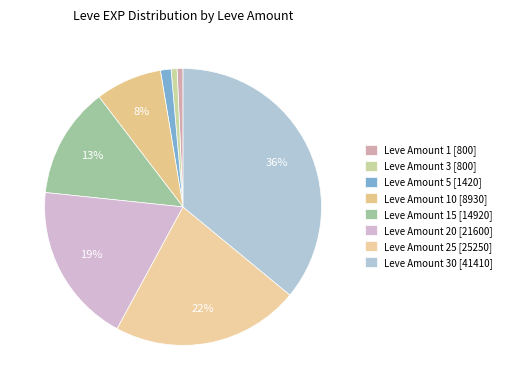

How many slices are in this pie chart?

8